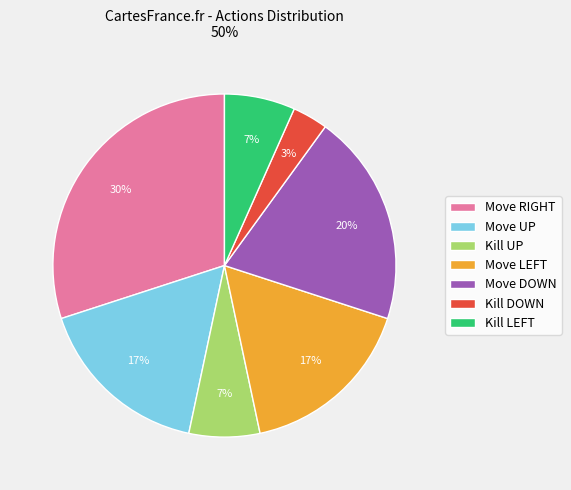

Is the sum of Move UP and Kill UP greater than half?

No